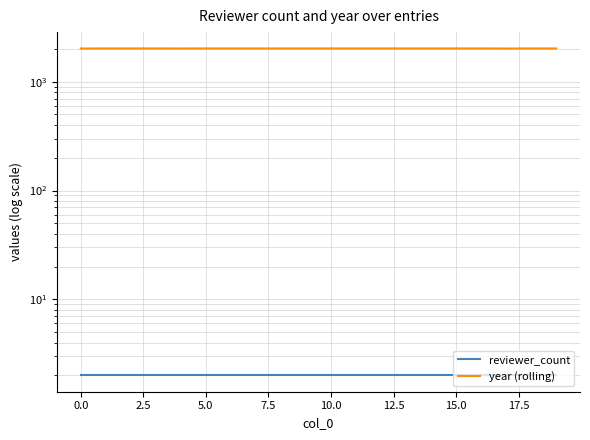

Is it true that reviewer_count equals 2 at 18?

True